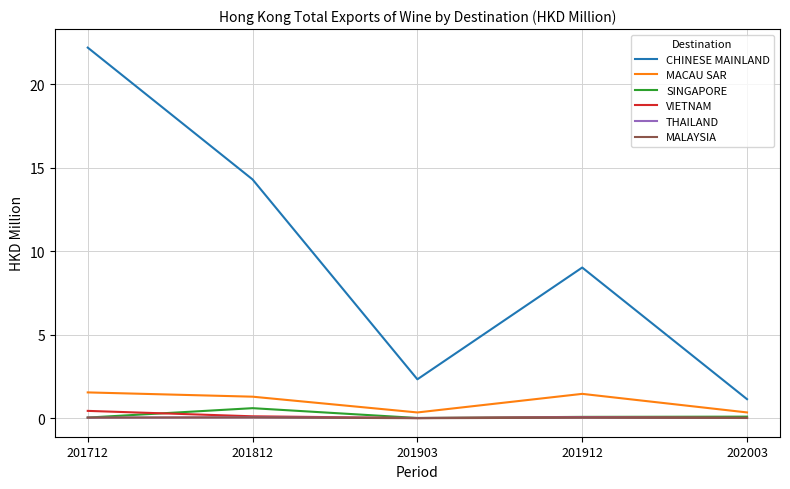

What is the highest value of the MACAU SAR series?

1.5